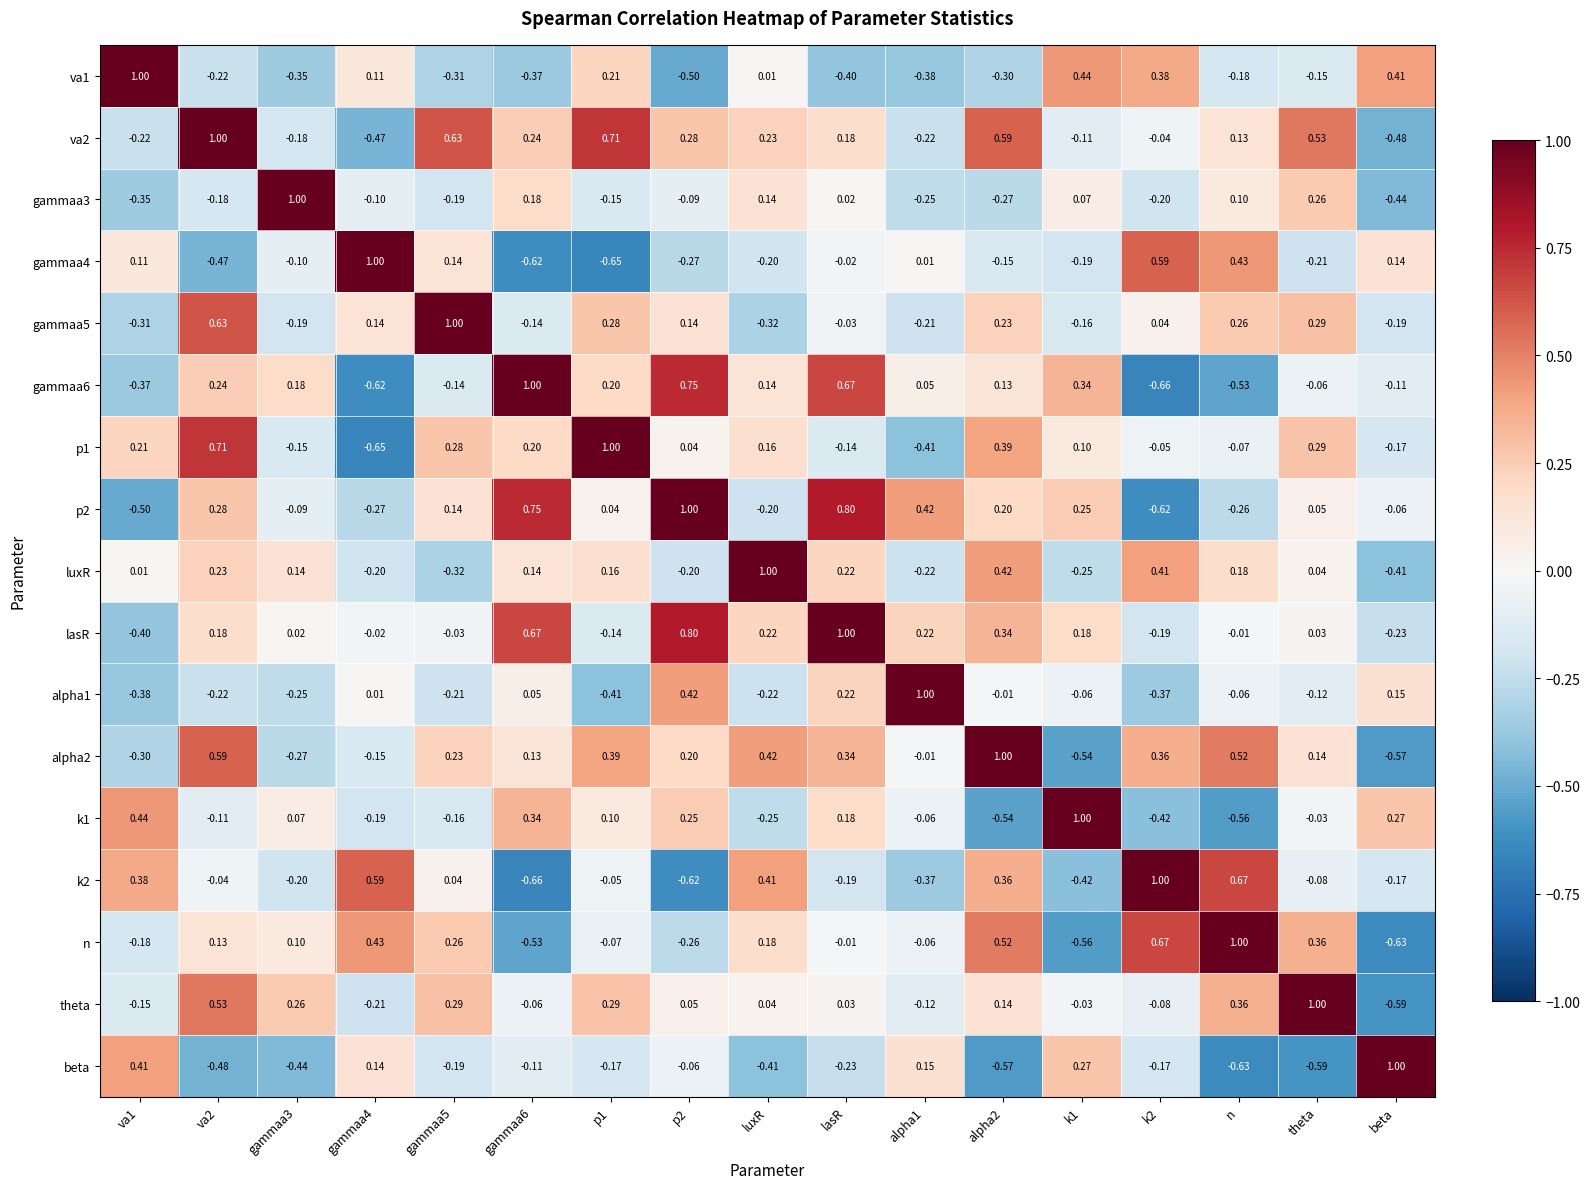

At which label is gammaa3 closest to 0?

lasR